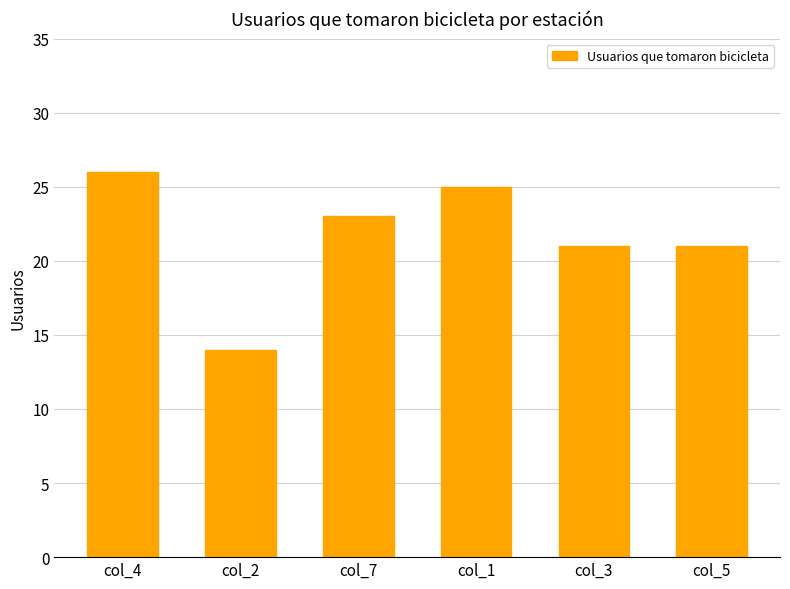

Approximately how many times larger is the value at col_5 compared to col_2?

1.5